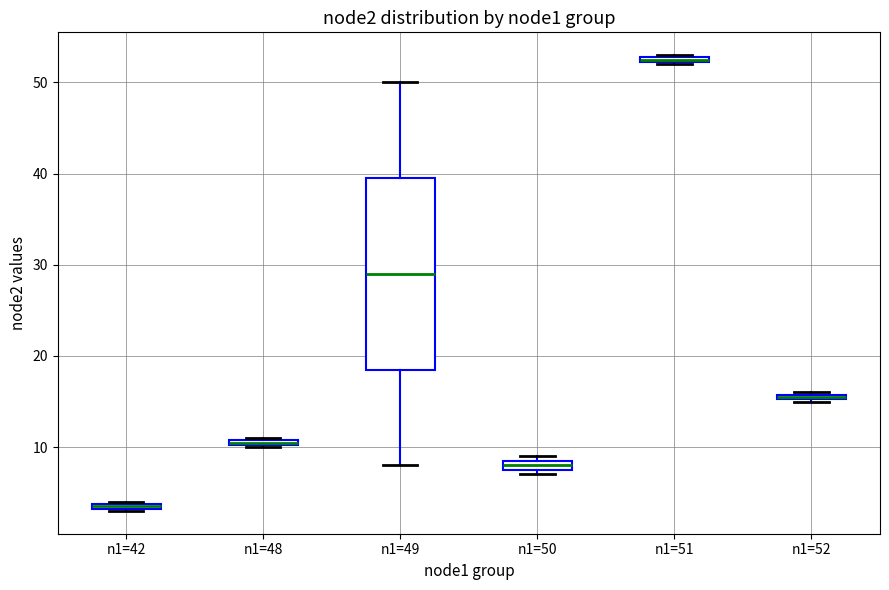

Which box's median line is the lowest?

n1=42